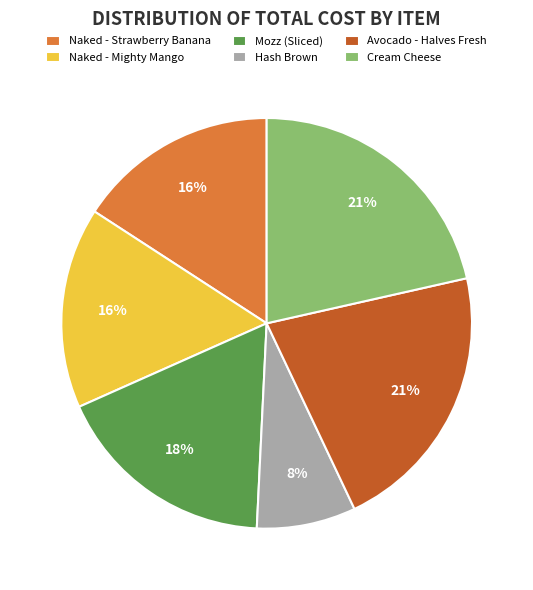

What percentage is the Mozz (Sliced) slice, to the nearest percent?

18%